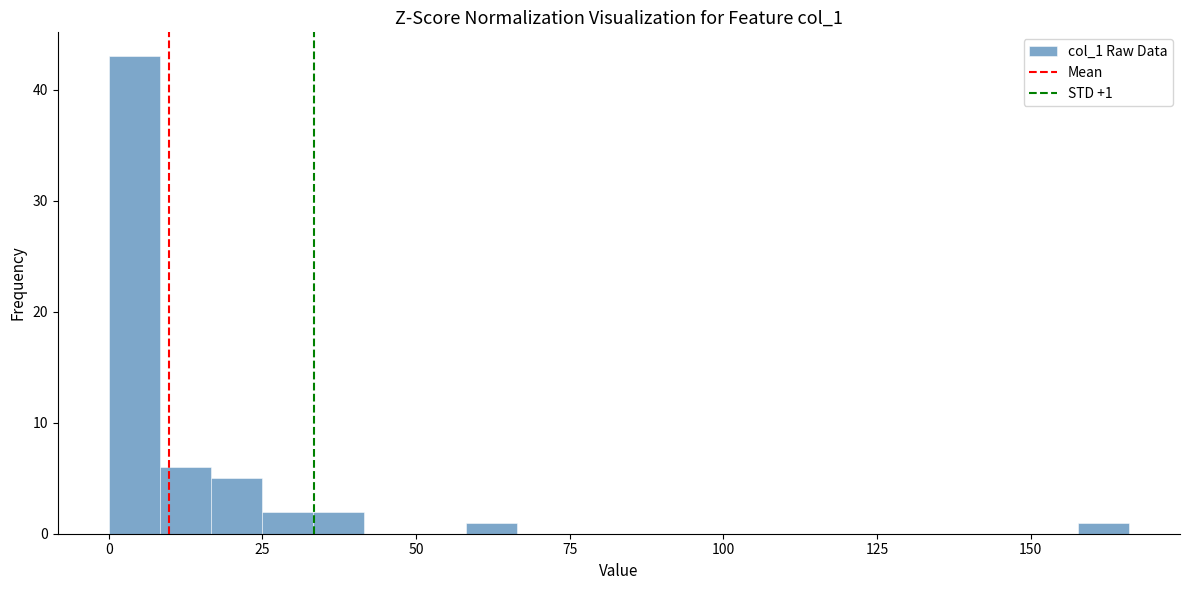

Read against the x-axis, roughly where is the centre of the tallest bar?

5